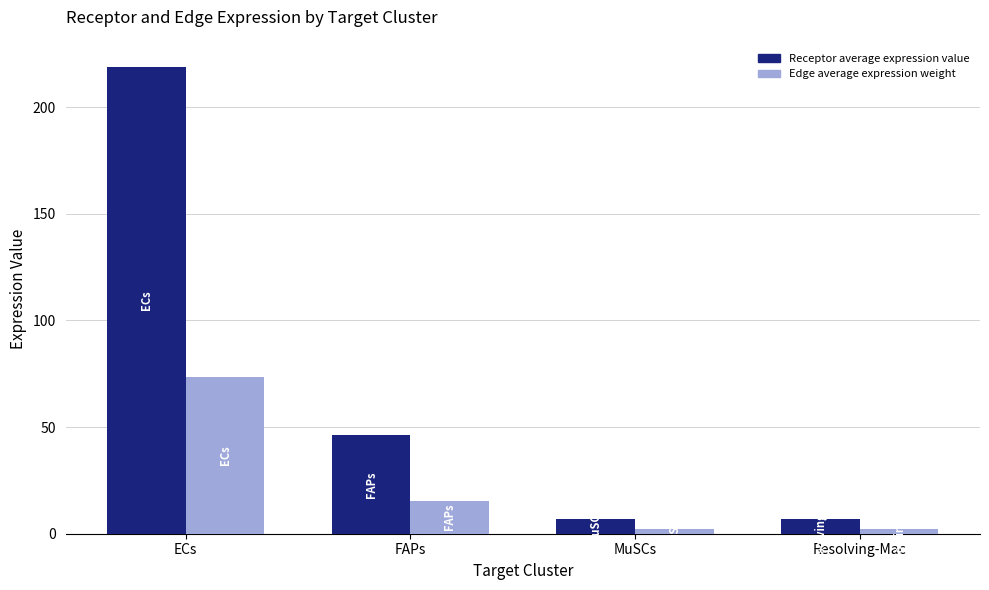

What is the total value across all series at MuSCs?

9.5